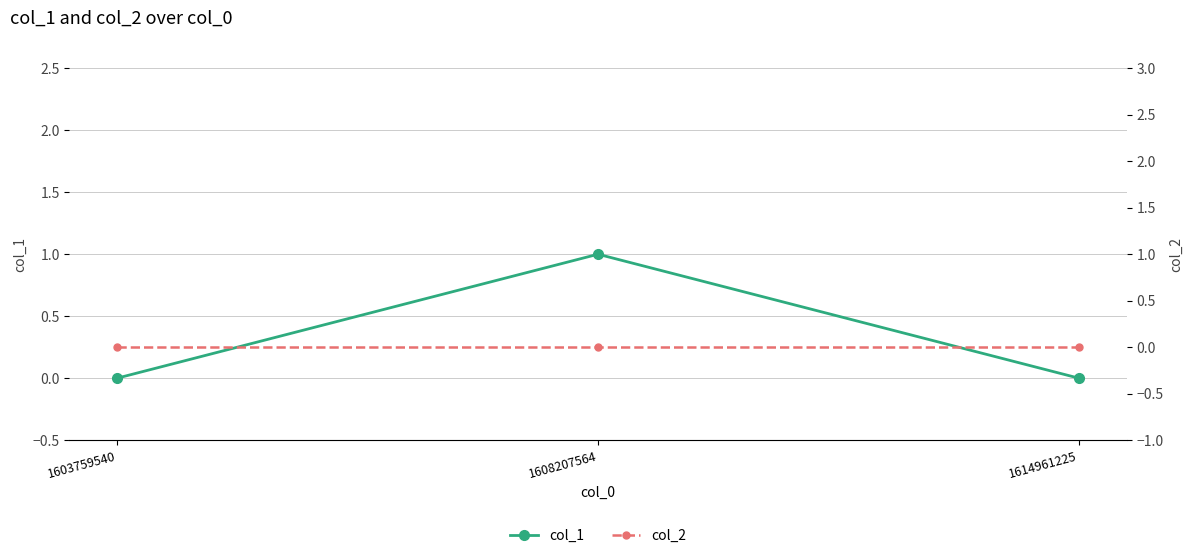

What is the difference between the highest and lowest values at 1608207564?

1